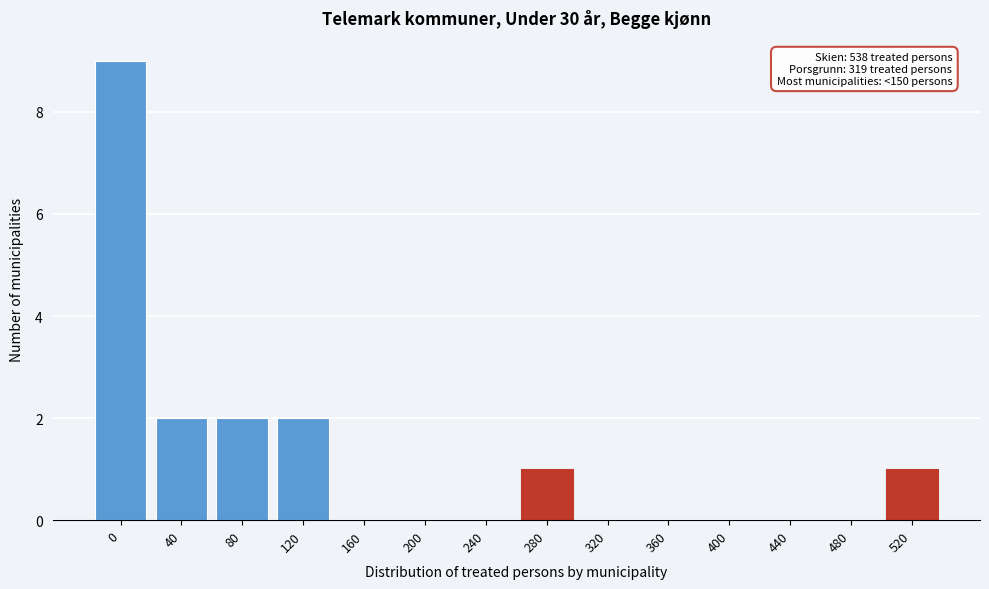

Reading left to right, extract all data points from this chart.

0=9	40=2	80=2	120=2	160=0	200=0	240=0	280=1	320=0	360=0	400=0	440=0	480=0	520=1